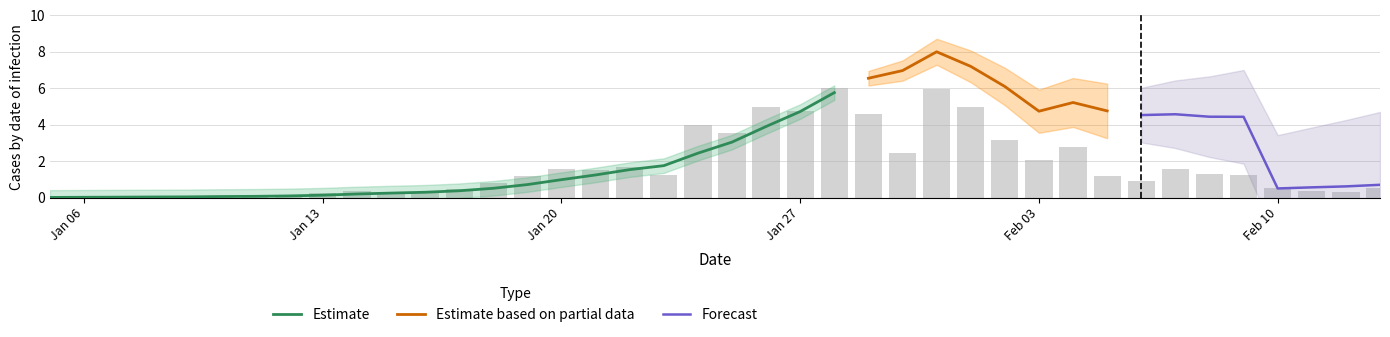

List the labels in order of value, largest first.

2020-01-28, 2020-01-31, 2020-02-01, 2020-01-26, 2020-01-27, 2020-01-29, 2020-01-24, 2020-01-25, 2020-02-02, 2020-02-04, 2020-01-30, 2020-02-03, 2020-01-22, 2020-01-20, 2020-02-07, 2020-01-21, 2020-02-08, 2020-01-23, 2020-02-09, 2020-02-05, 2020-01-19, 2020-02-06, 2020-01-18, 2020-02-13, 2020-02-10, 2020-01-17, 2020-01-14, 2020-02-11, 2020-02-12, 2020-01-15, 2020-01-16, 2020-01-13, 2020-01-12, 2020-01-10, 2020-01-11, 2020-01-08, 2020-01-07, 2020-01-09, 2020-01-06, 2020-01-05